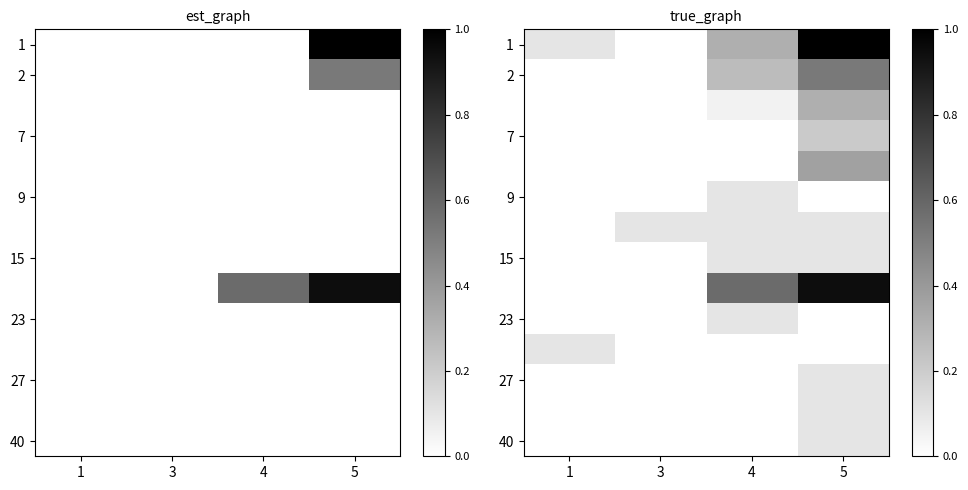

At how many categories does at least one series exceed 0?

4